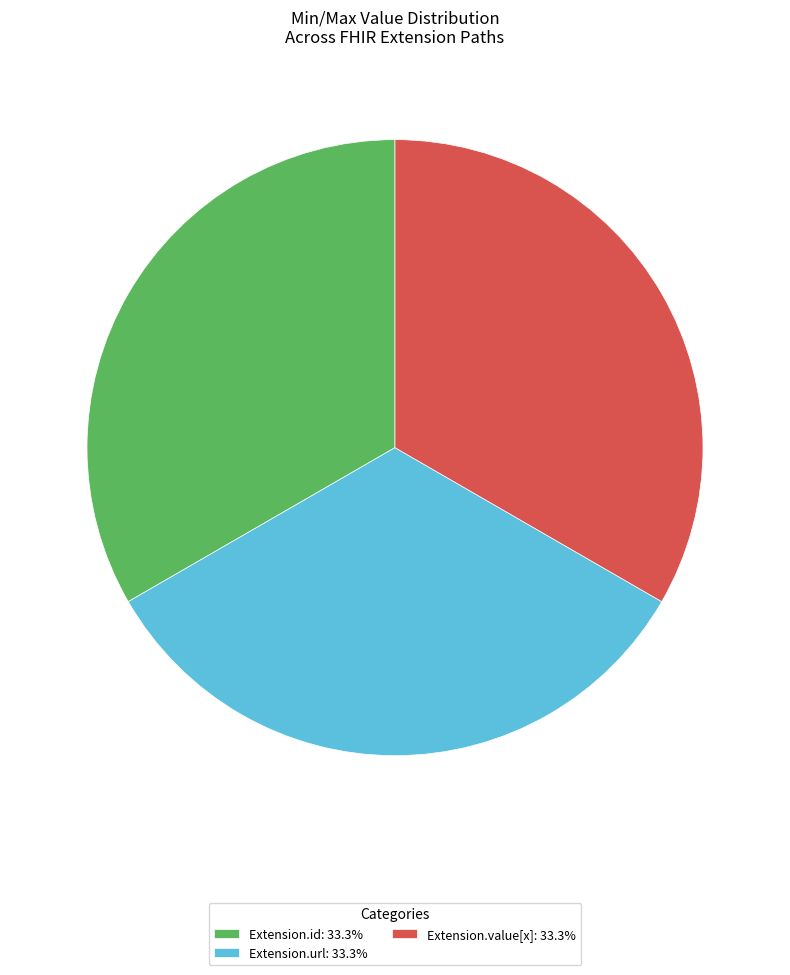

Combined, do Extension.id: 33.3% and Extension.url: 33.3% account for over 50%?

Yes